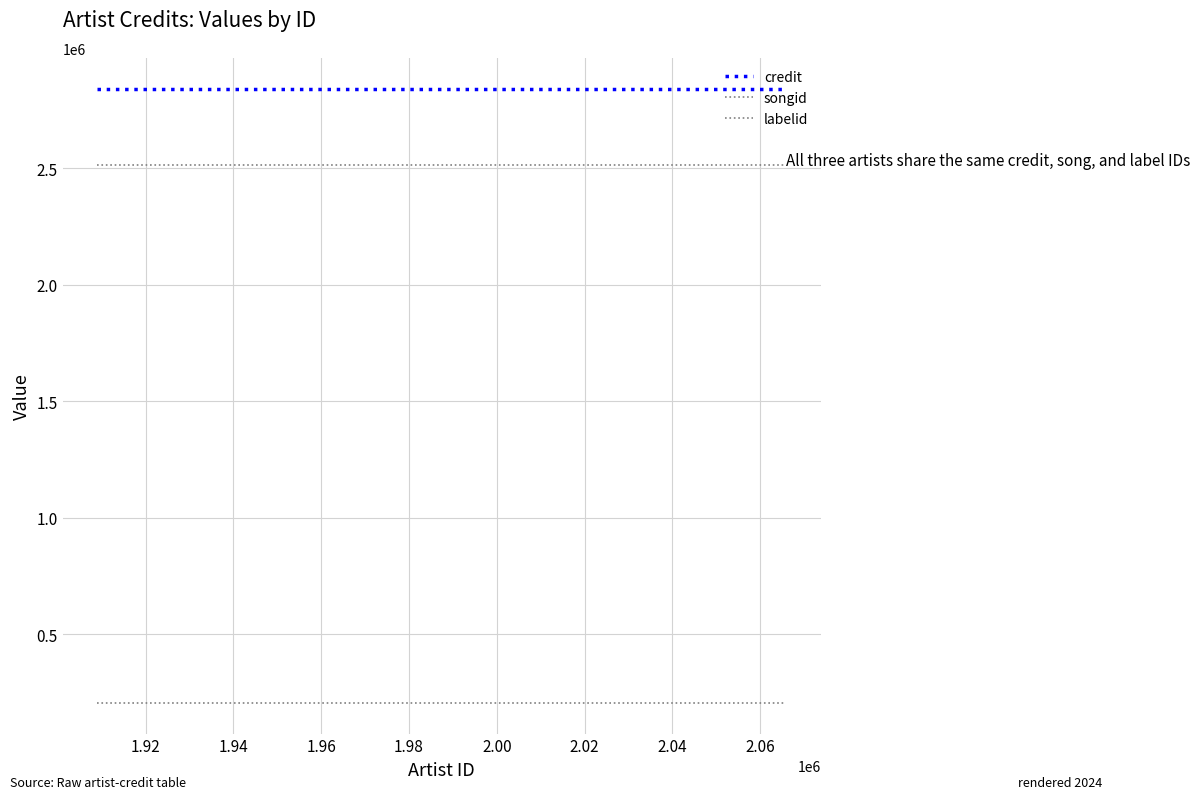

Is this an area chart (filled region under the line)?

No